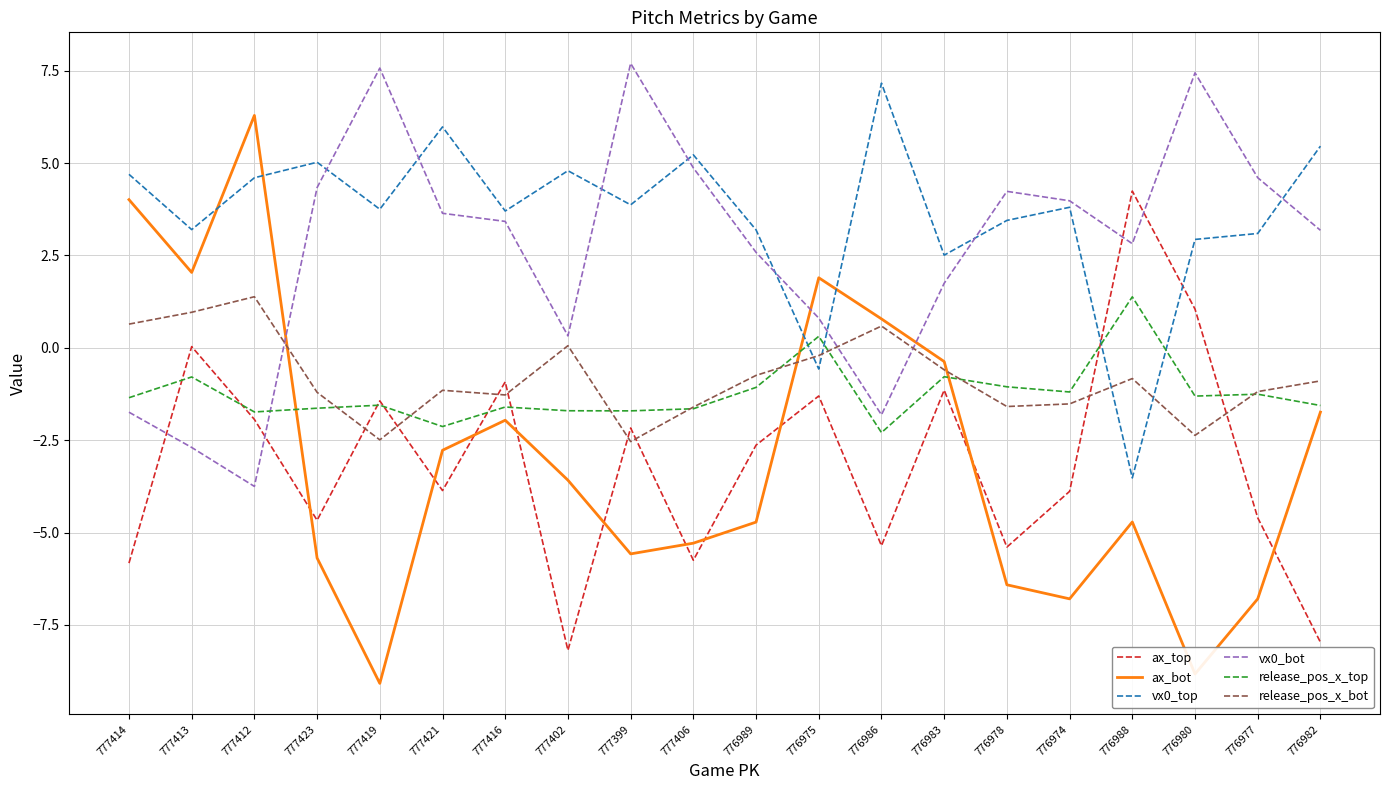

What is the difference between the maximum and minimum values in the ax_top series?

12.4